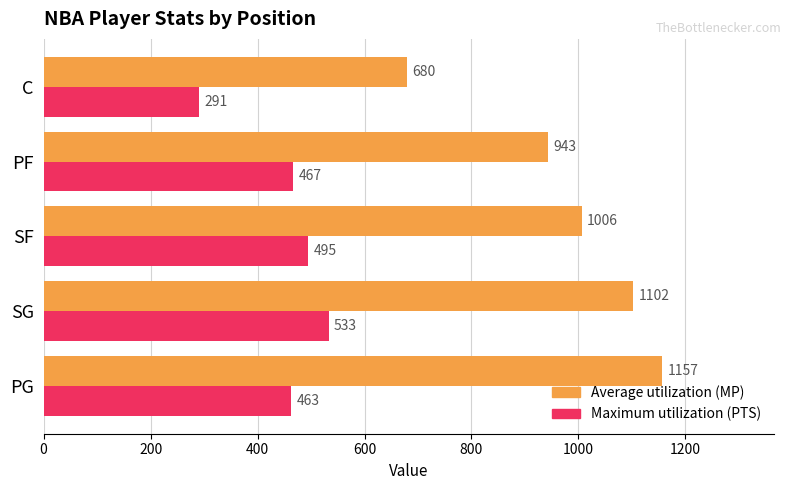

What is the spread (max minus min) of values at C?

389